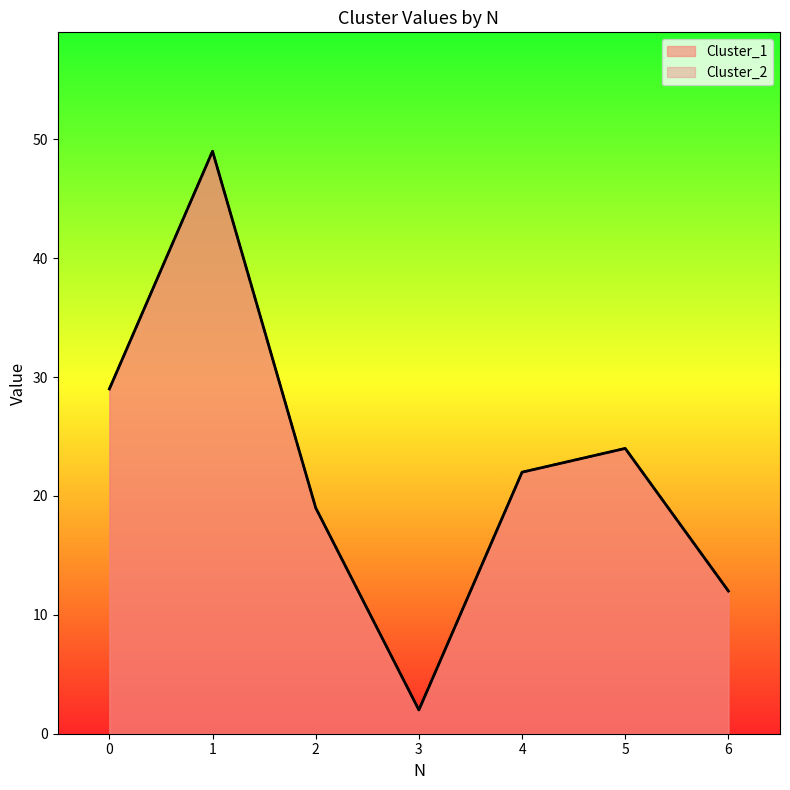

The value of Cluster_2 at 0 is 29. True or false?

True